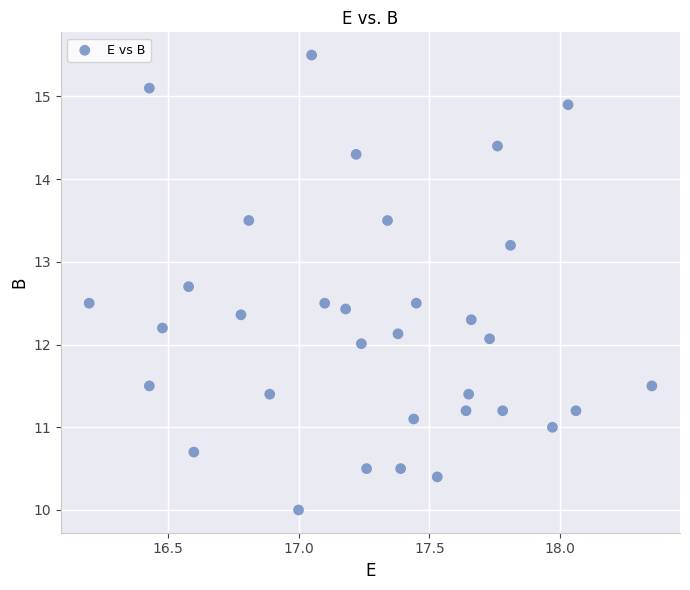

What is the range of X values (max minus min)?

2.2